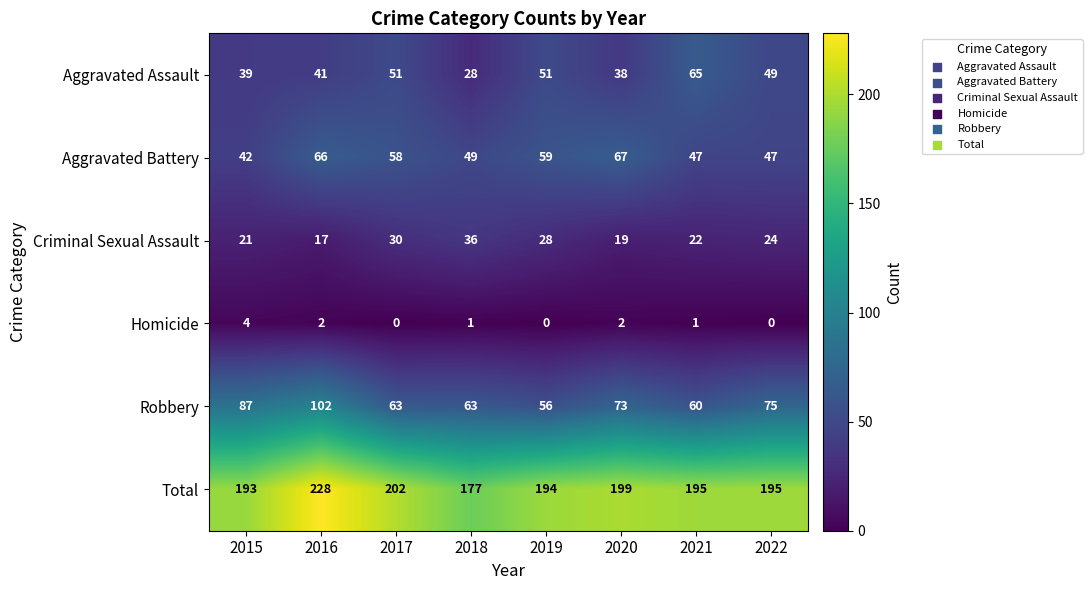

What is the highest value of the Criminal Sexual Assault series?

36